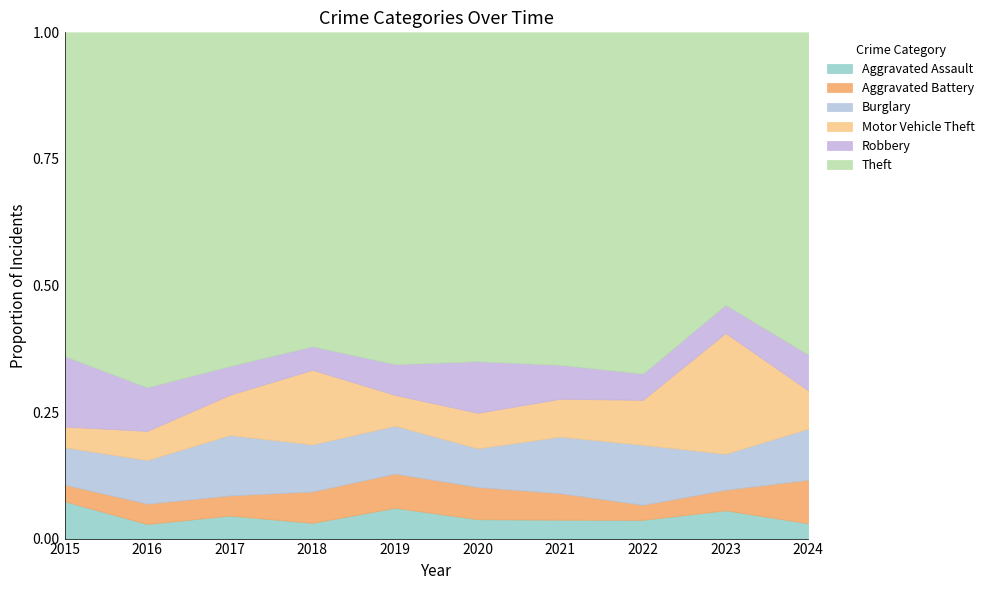

The Aggravated Assault series shows 0.0 at 2015. True or false?

False